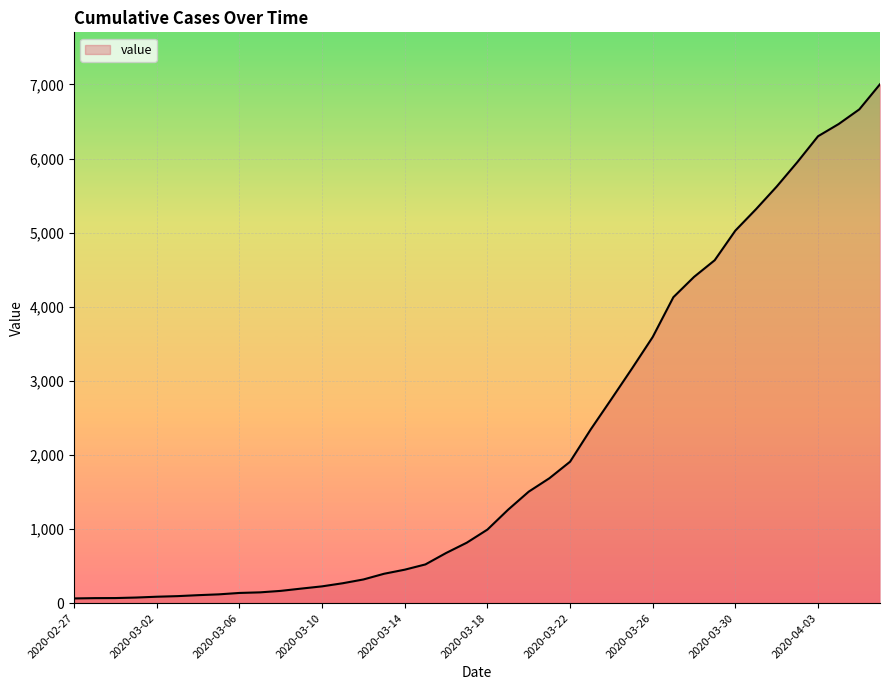

What is the maximum value shown in the chart?

7003